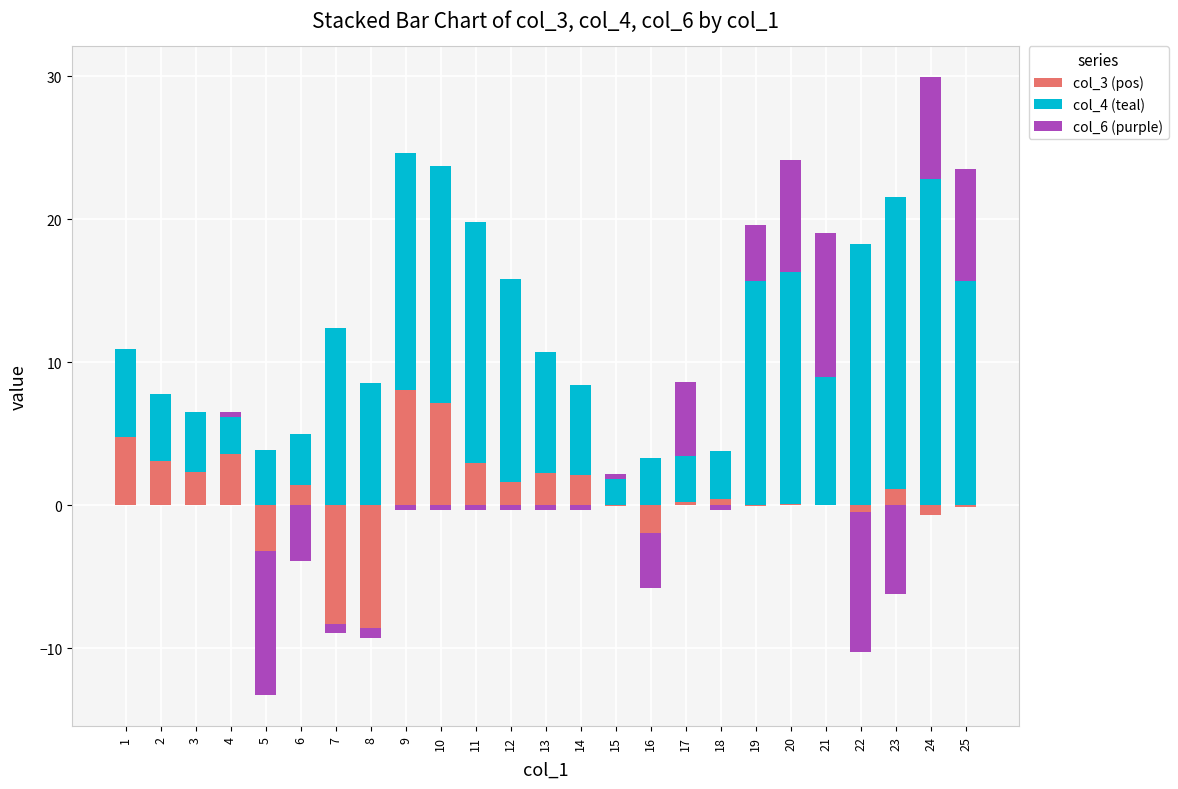

At which category does the chart reach its peak across all series?

24